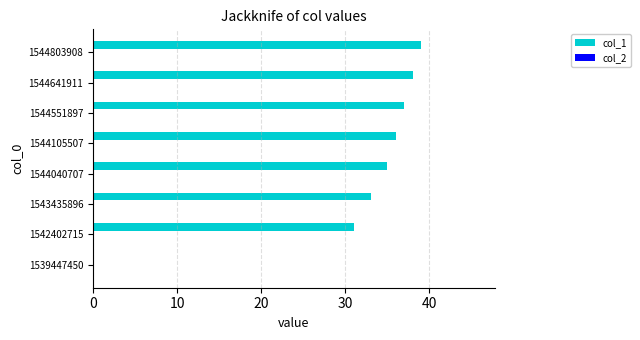

What value does the data have at 1544803908, to the nearest 5?

40